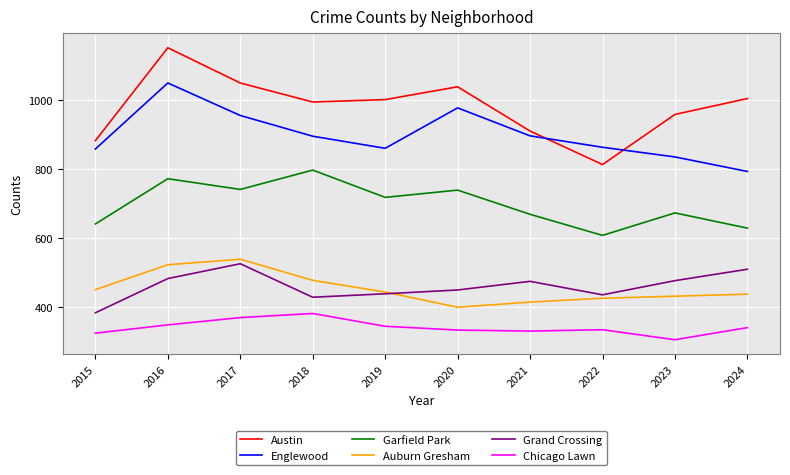

At which category does Grand Crossing reach its first local valley?

2018